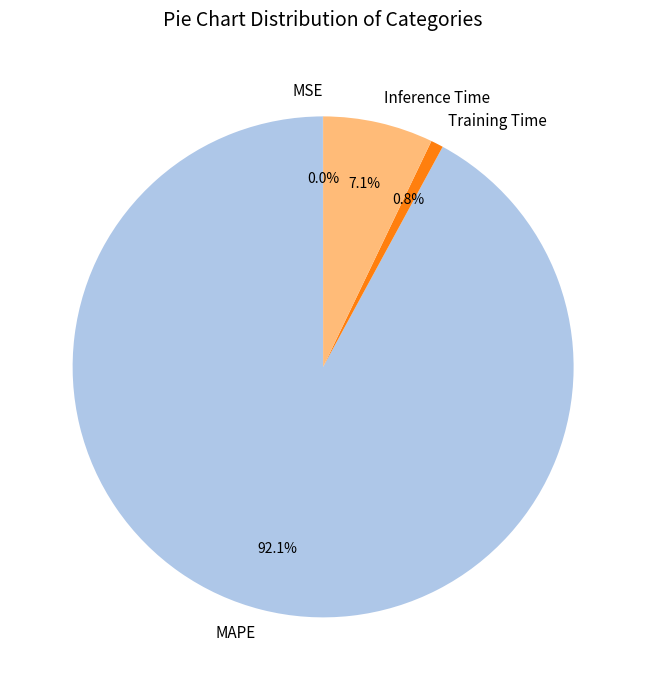

The Inference Time slice represents 7% of the pie. True or false?

True